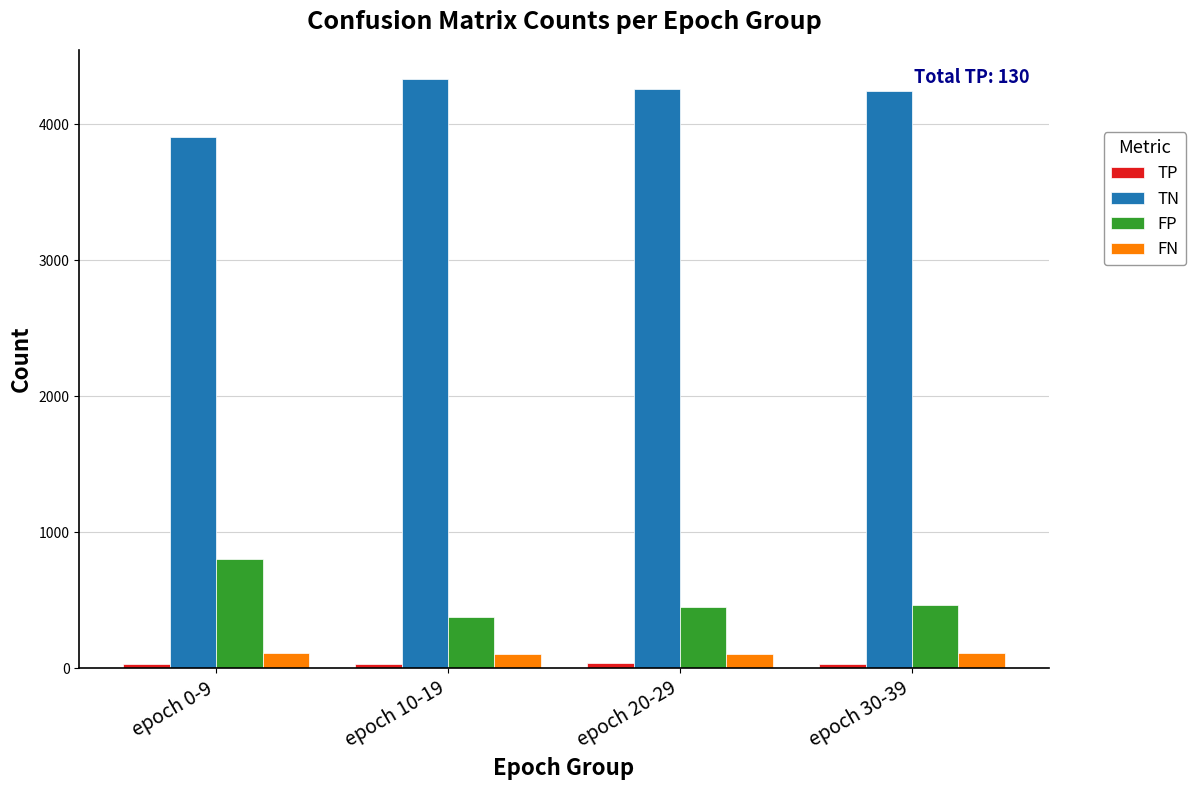

What is the label of the 3rd bar from the right?

epoch 10-19